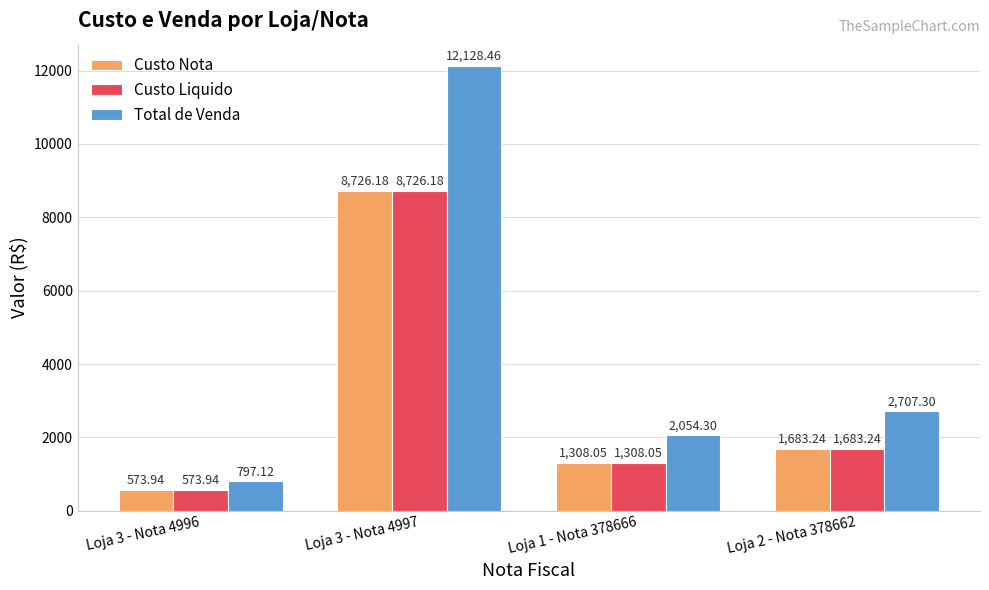

What is the sum of the Total de Venda values at Loja 3 - Nota 4996 and Loja 2 - Nota 378662?

3504.4